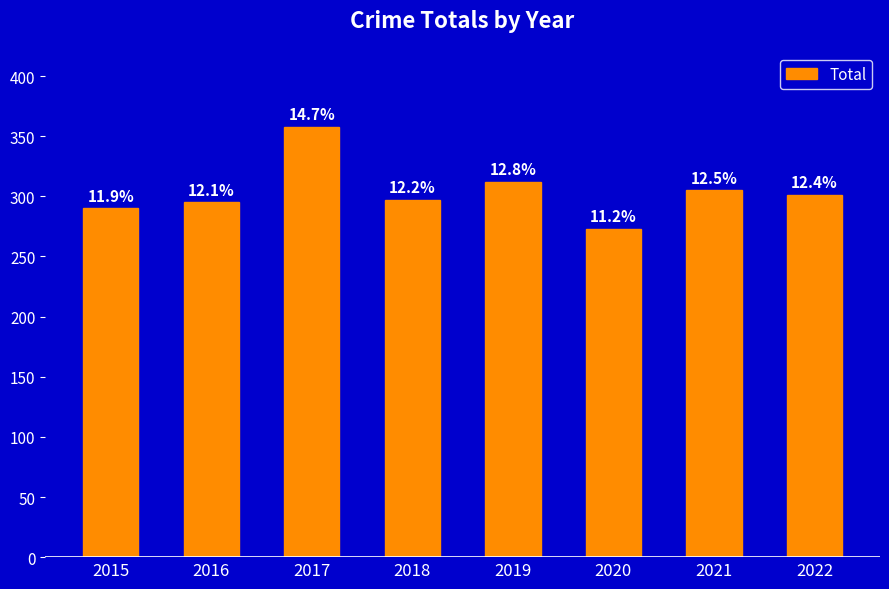

How many bars are there in total?

8